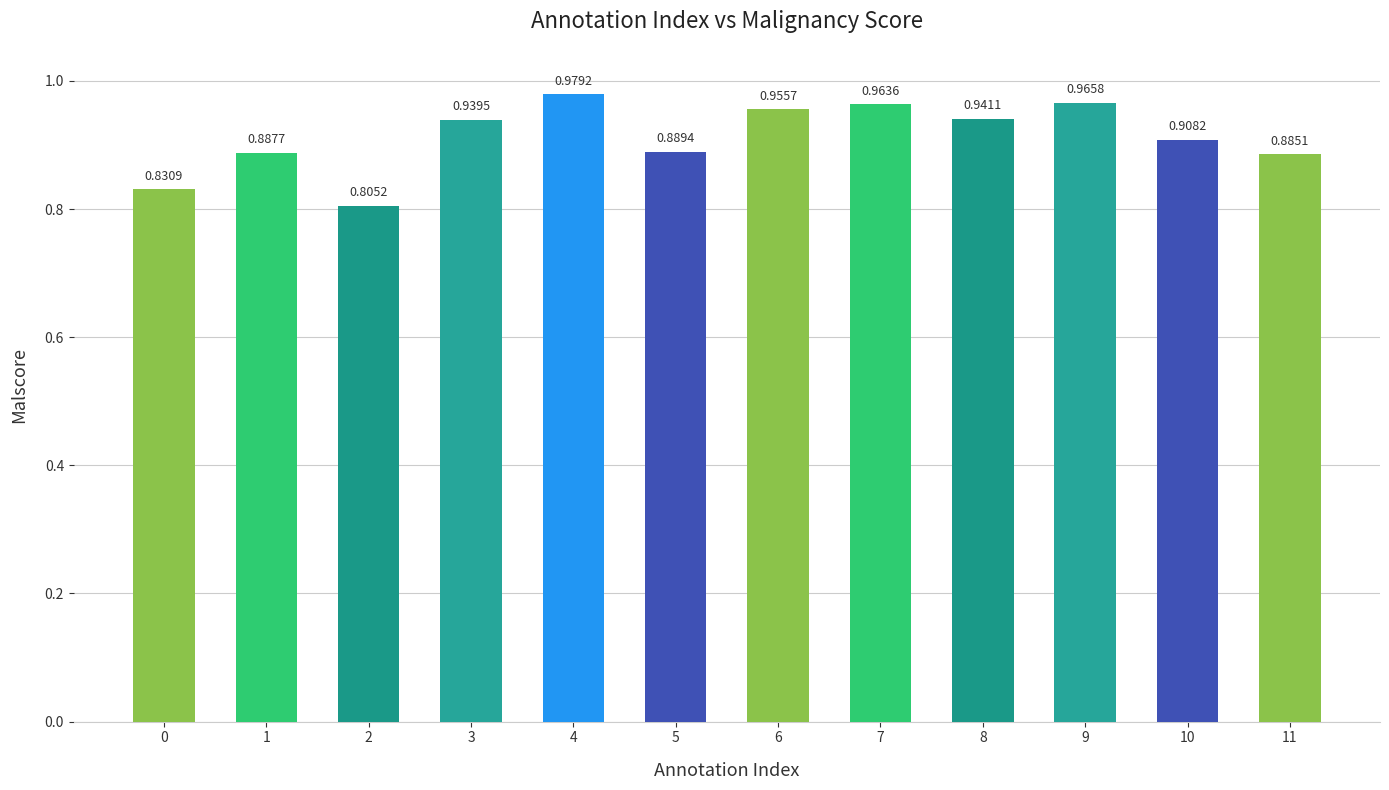

Rank the categories by value from lowest to highest.

2, 0, 11, 1, 5, 10, 3, 8, 6, 7, 9, 4